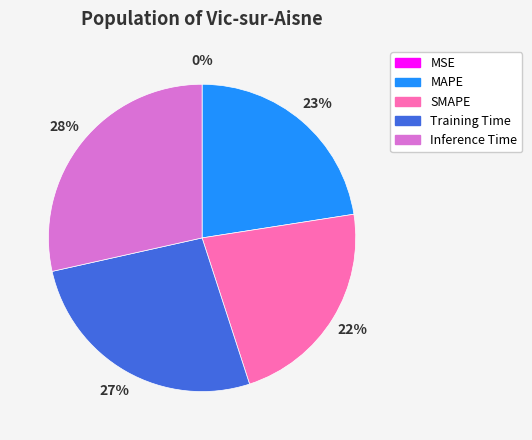

Which has a higher value, SMAPE or Inference Time?

Inference Time